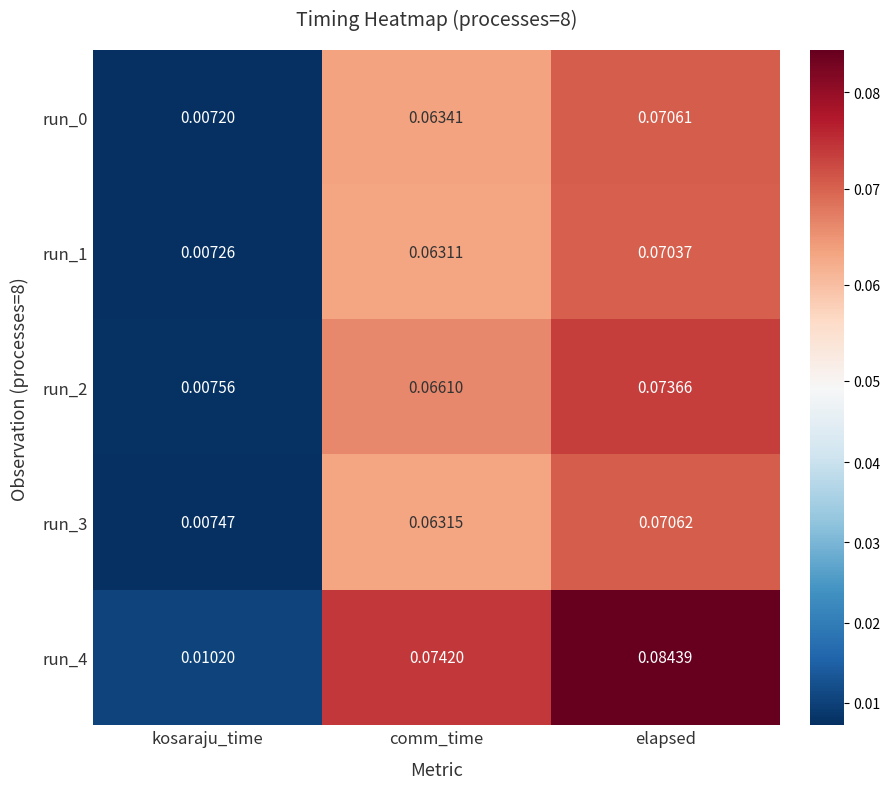

At which category is the sum across all series the highest?

elapsed